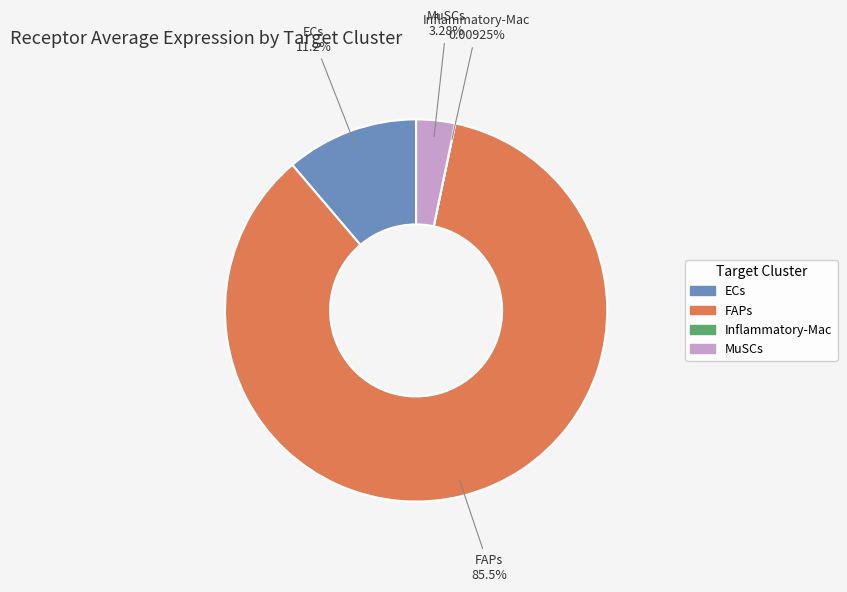

Do ECs and MuSCs together represent more than half of the pie?

No